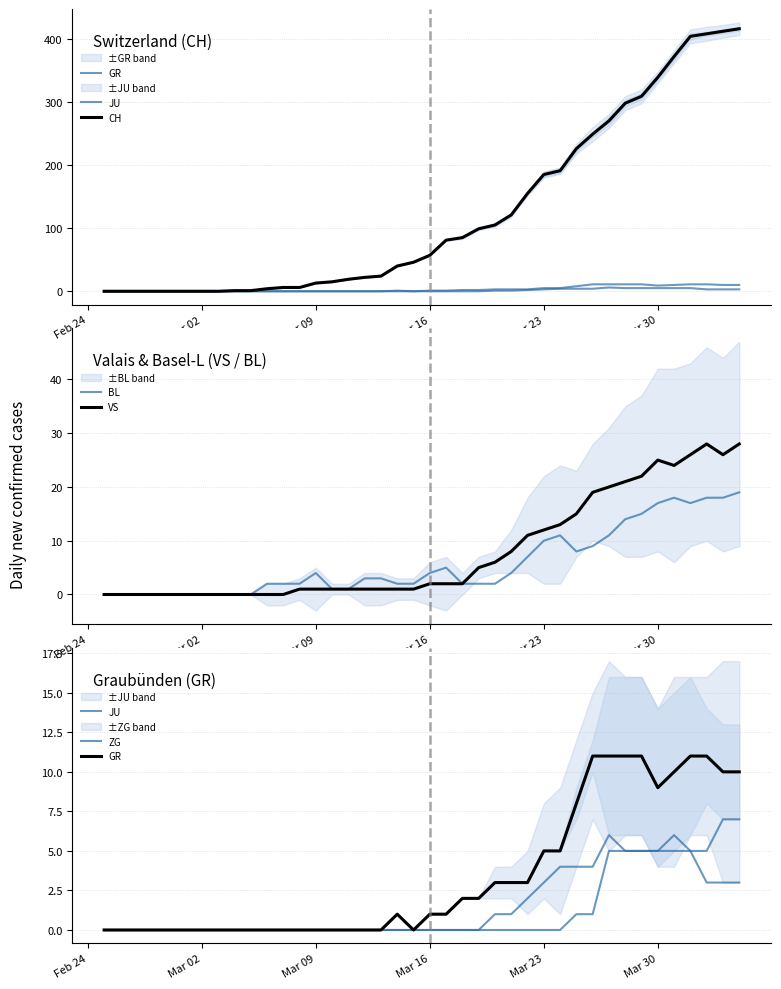

What is the value of the VS point at the 39th from the left?

26